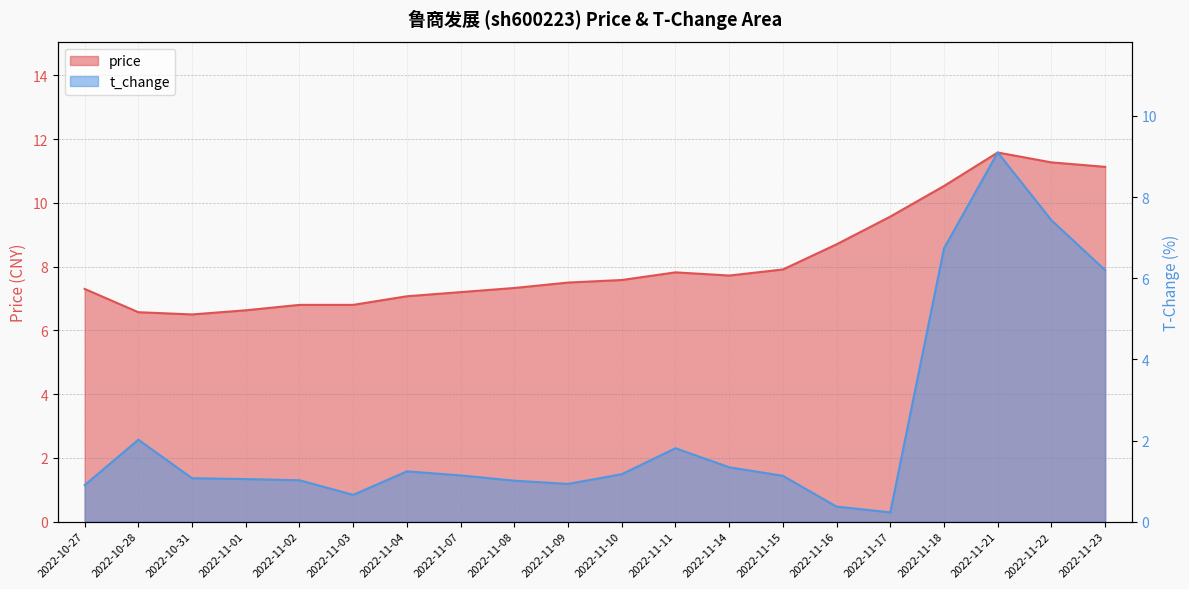

List the labels in order of price value, smallest first.

2022-10-31, 2022-10-28, 2022-11-01, 2022-11-02, 2022-11-03, 2022-11-04, 2022-11-07, 2022-10-27, 2022-11-08, 2022-11-09, 2022-11-10, 2022-11-14, 2022-11-11, 2022-11-15, 2022-11-16, 2022-11-17, 2022-11-18, 2022-11-23, 2022-11-22, 2022-11-21